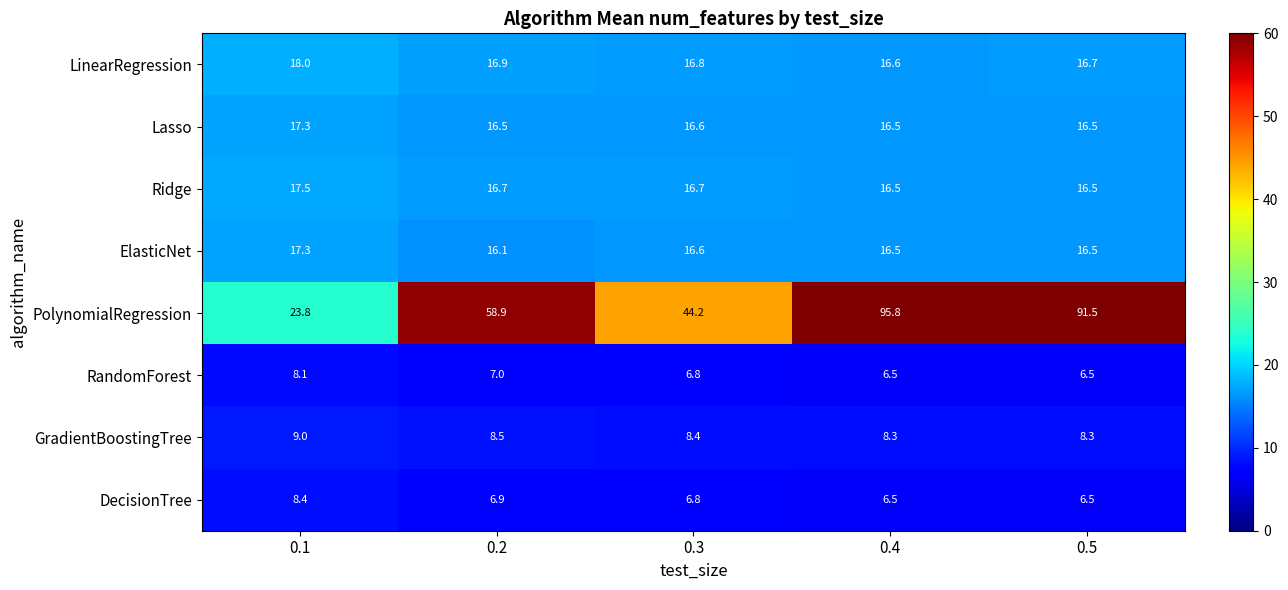

Is it true that PolynomialRegression equals 22.1 at 0.2?

False